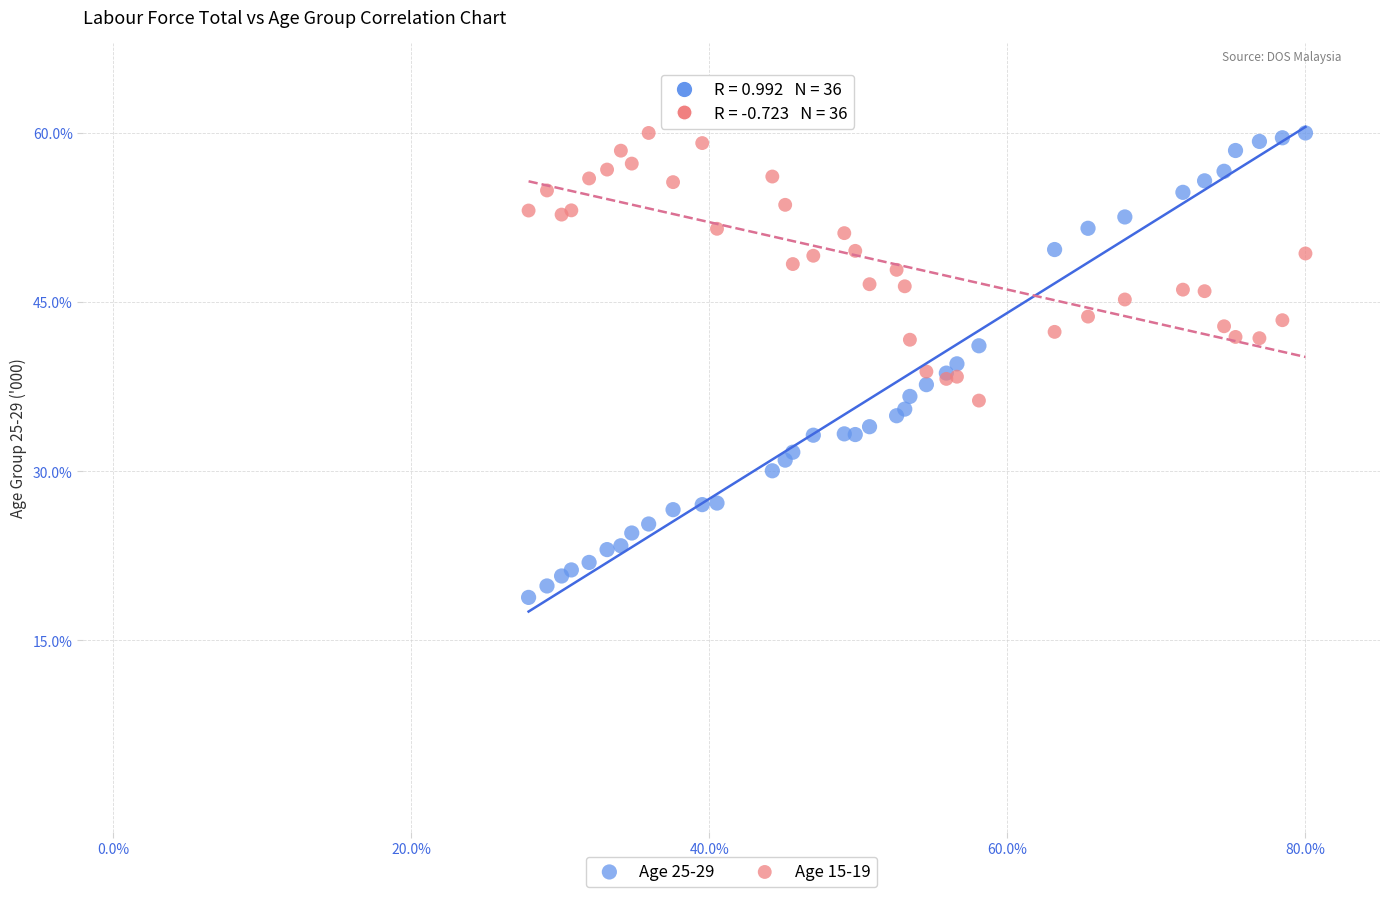

What are all the series names shown in the legend?

Age 25-29, Age 15-19